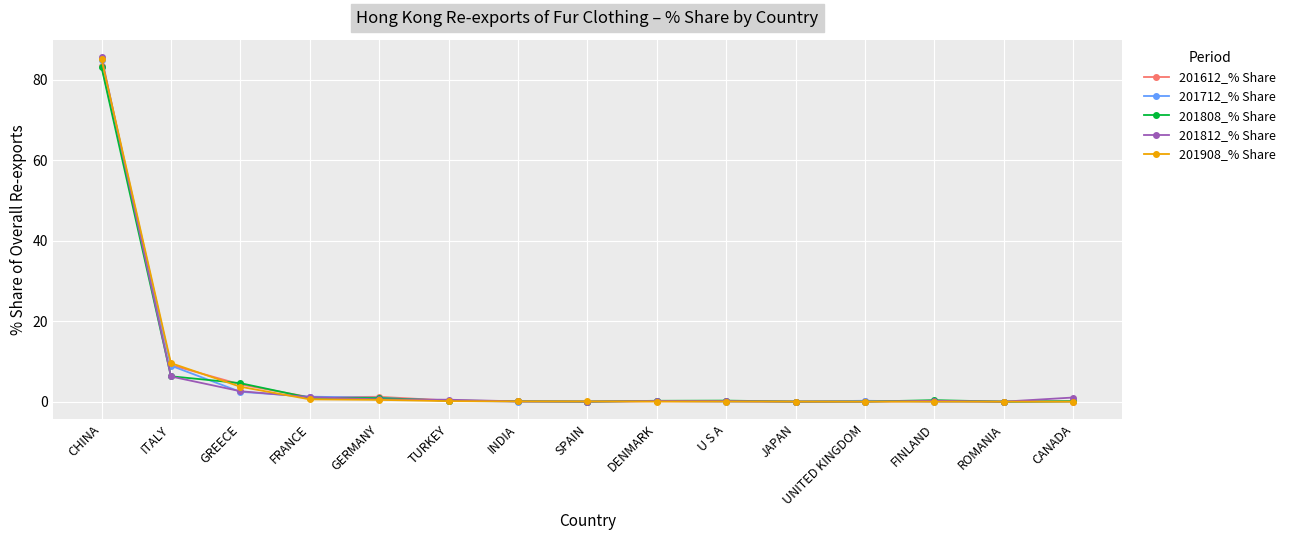

Where is 201812_% Share nearest to the value 42?

ITALY